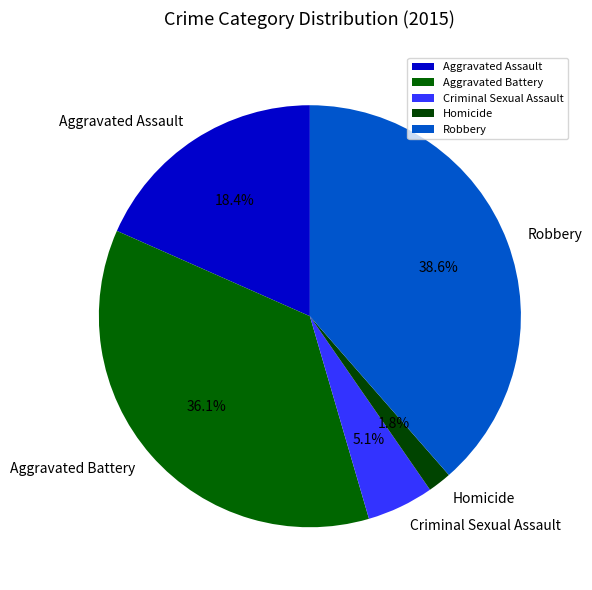

Which slice is the largest?

Robbery